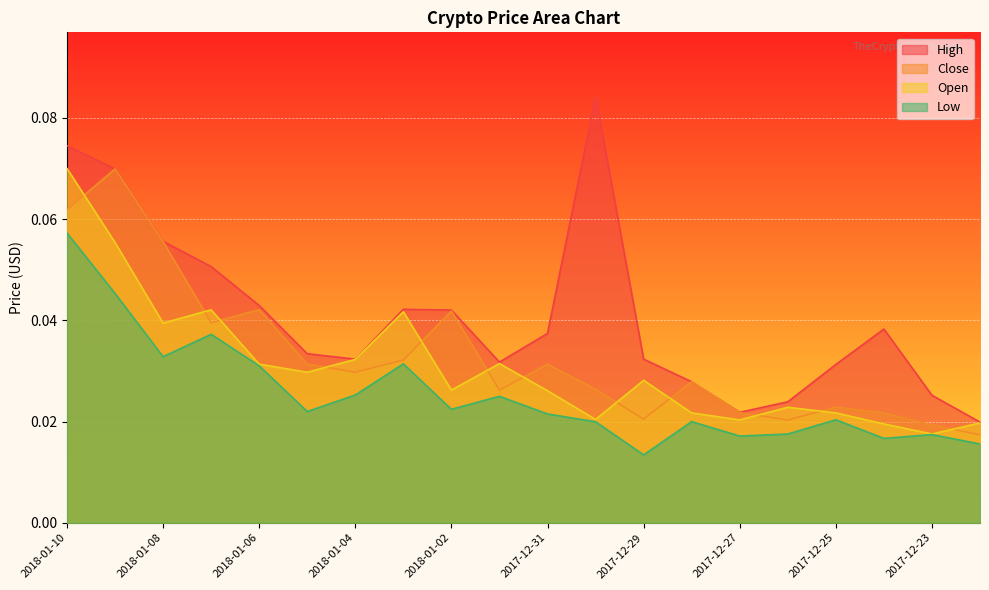

How many interior local peaks does the Open series have?

5